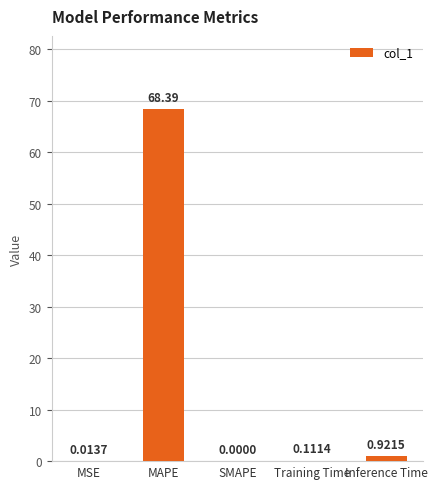

Is it true that the value at MAPE is 90.2?

False